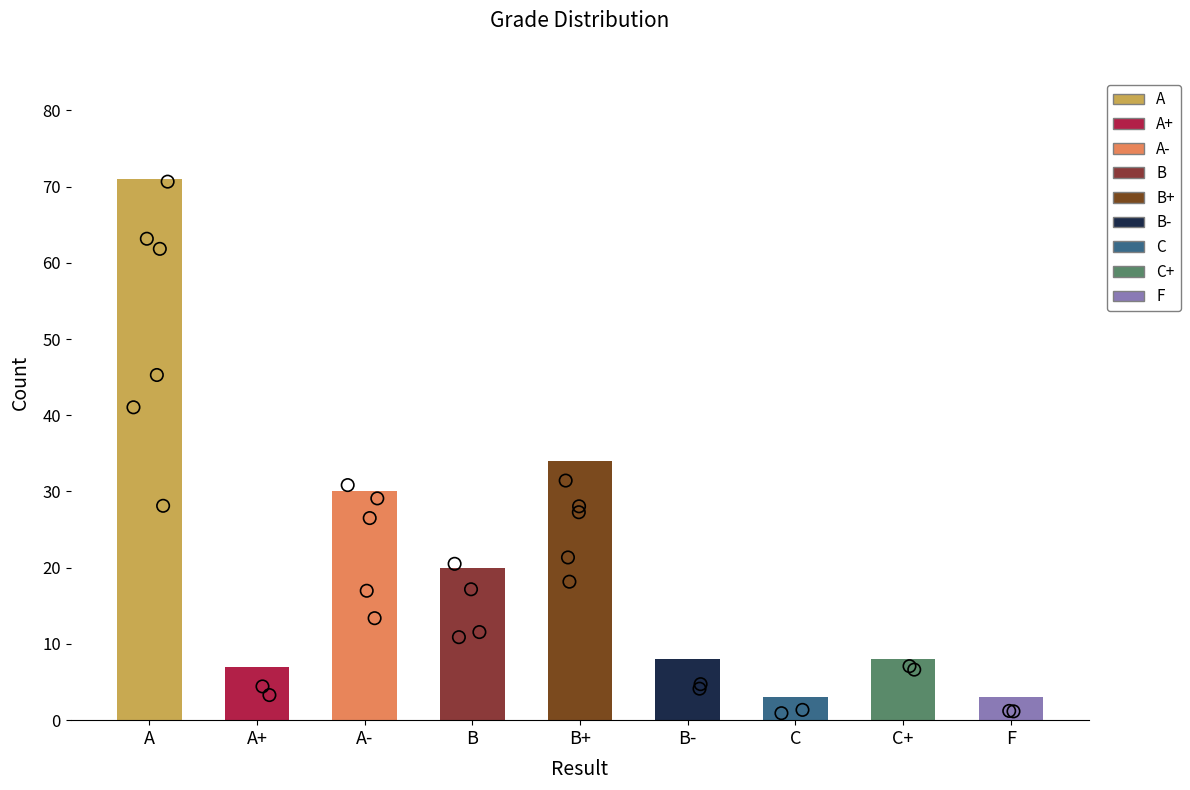

What is the change in value from A to B?

-51